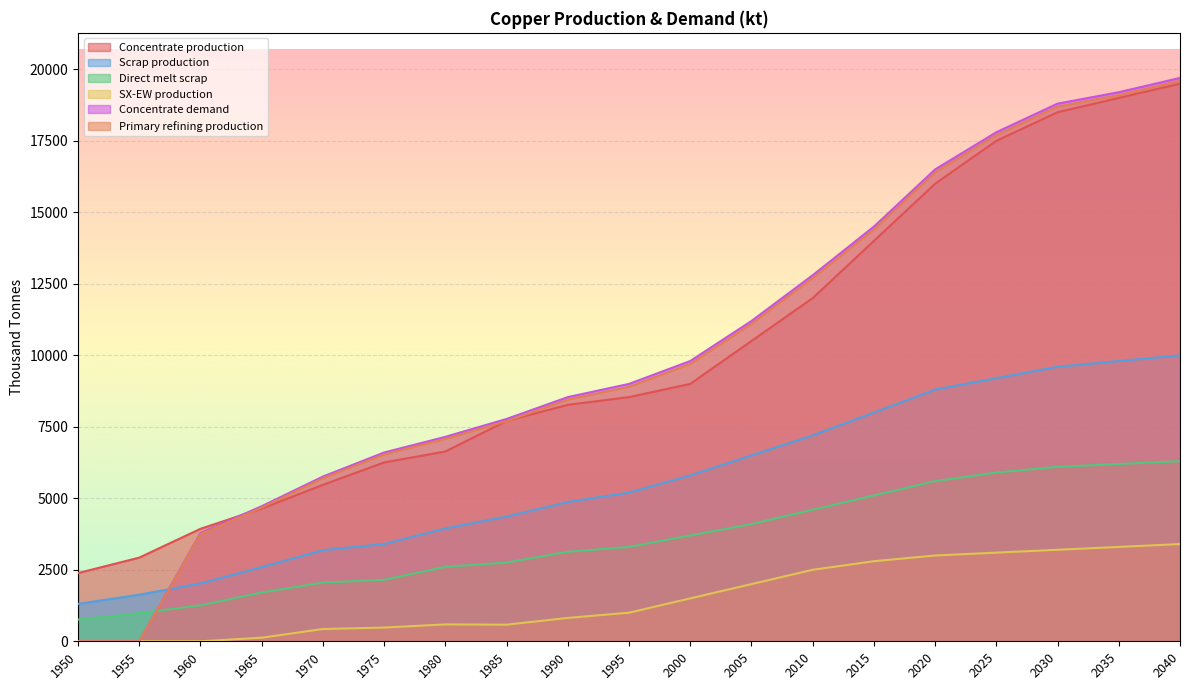

How many lines are shown in the chart?

6